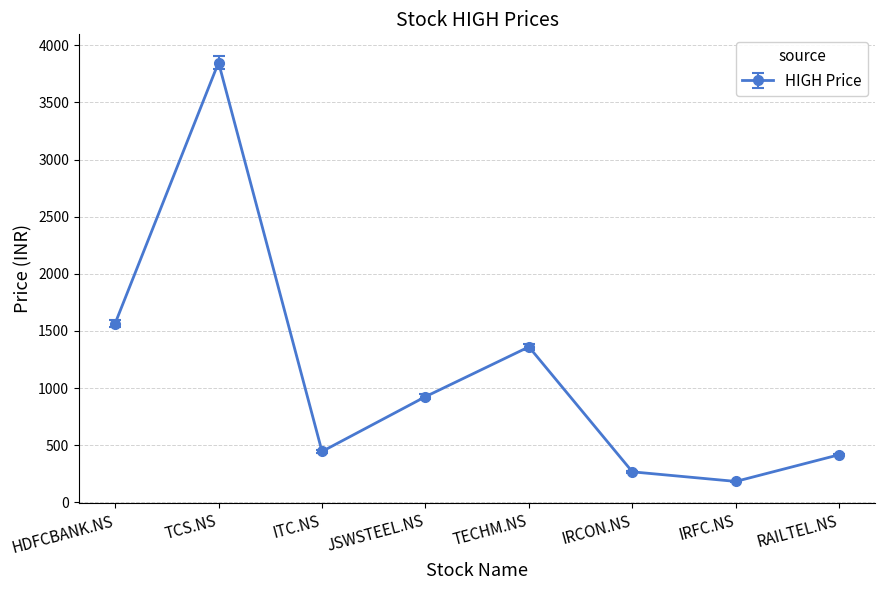

True or false: the data shows 925 at JSWSTEEL.NS.

True